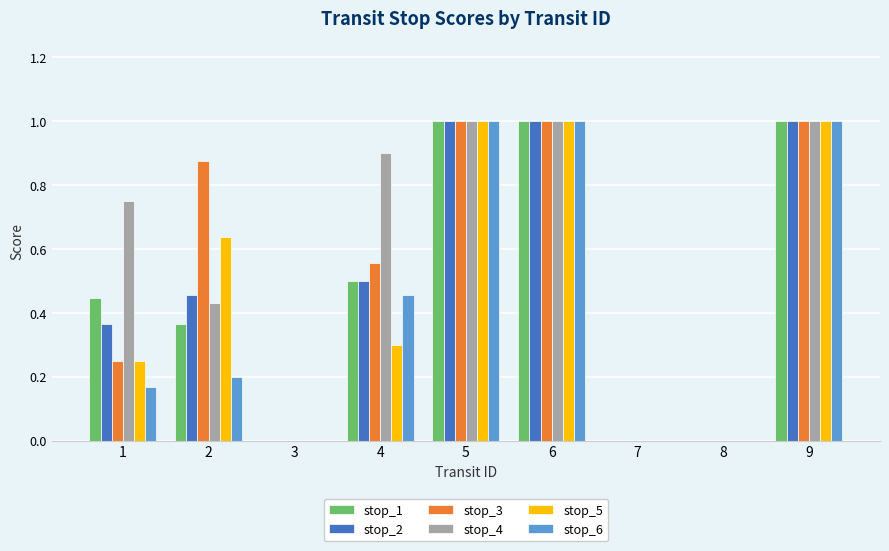

What is the highest value of the stop_1 series?

1.0